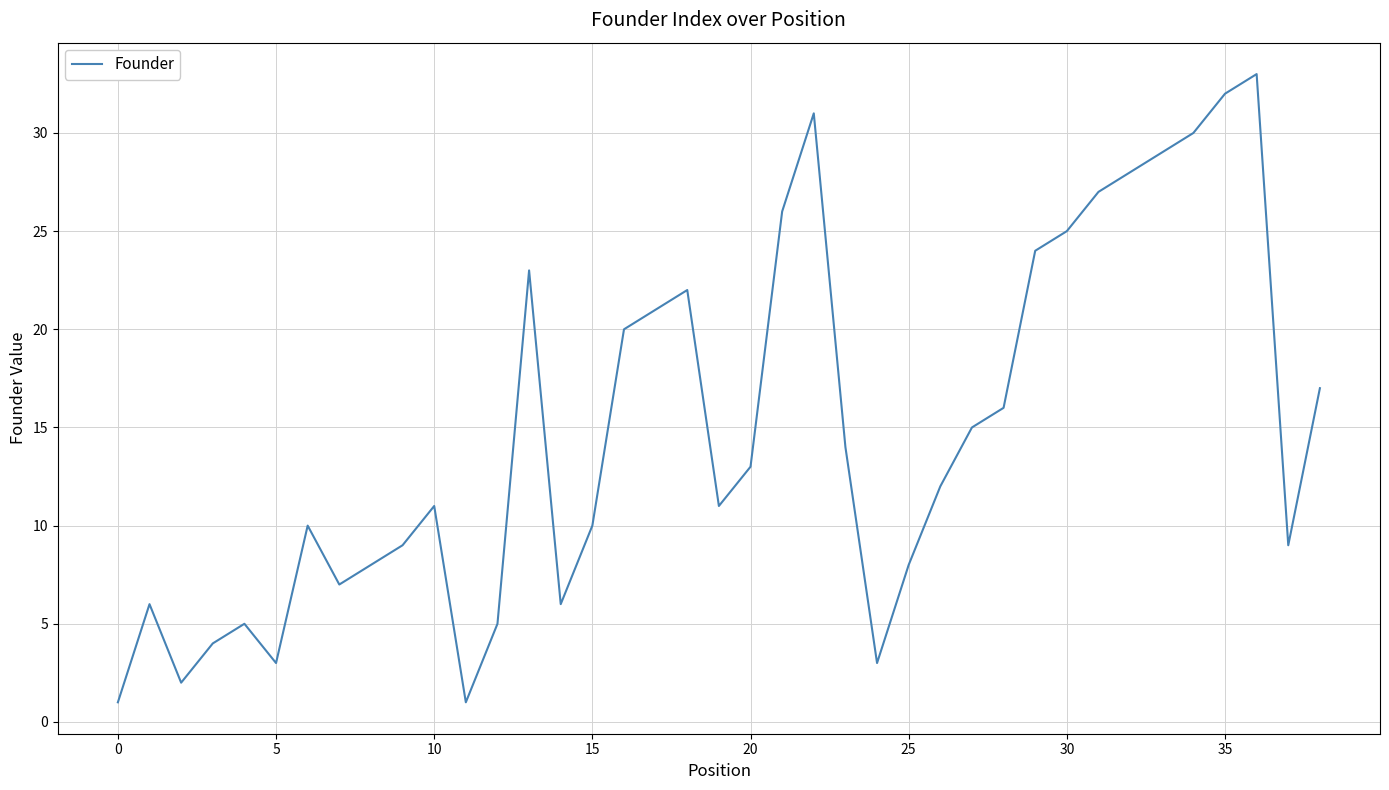

What is the difference between the maximum and minimum values?

32